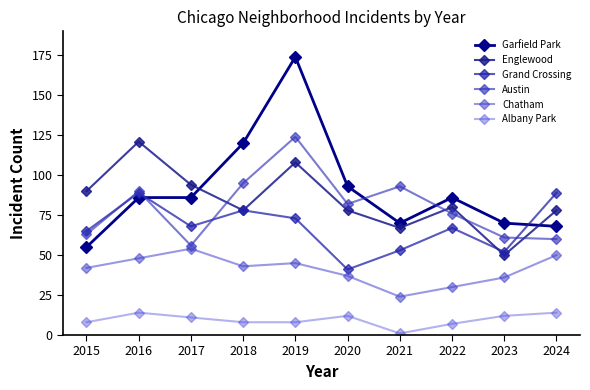

What is the difference between the maximum and minimum values in the Chatham series?

30